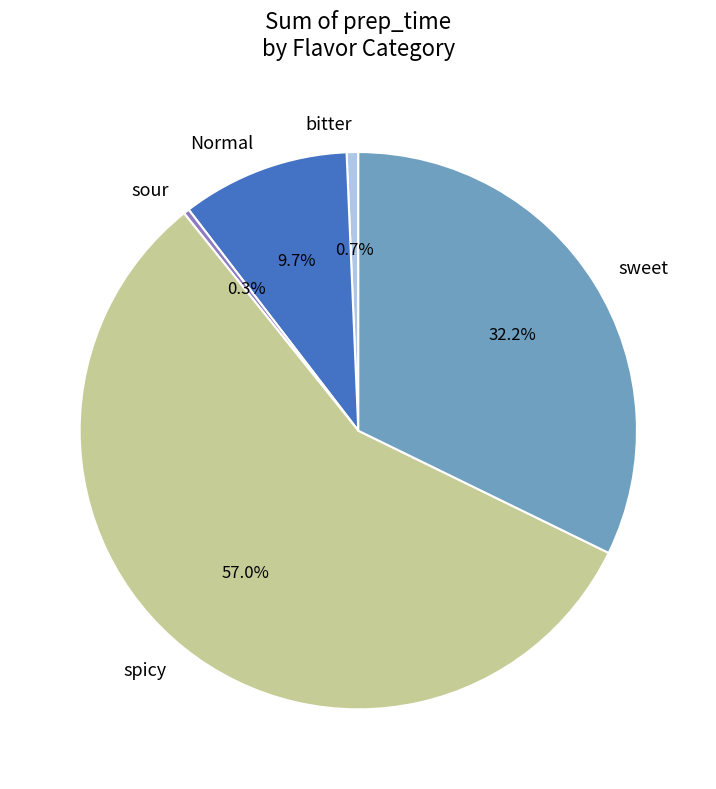

Count the number of slices in the pie.

5